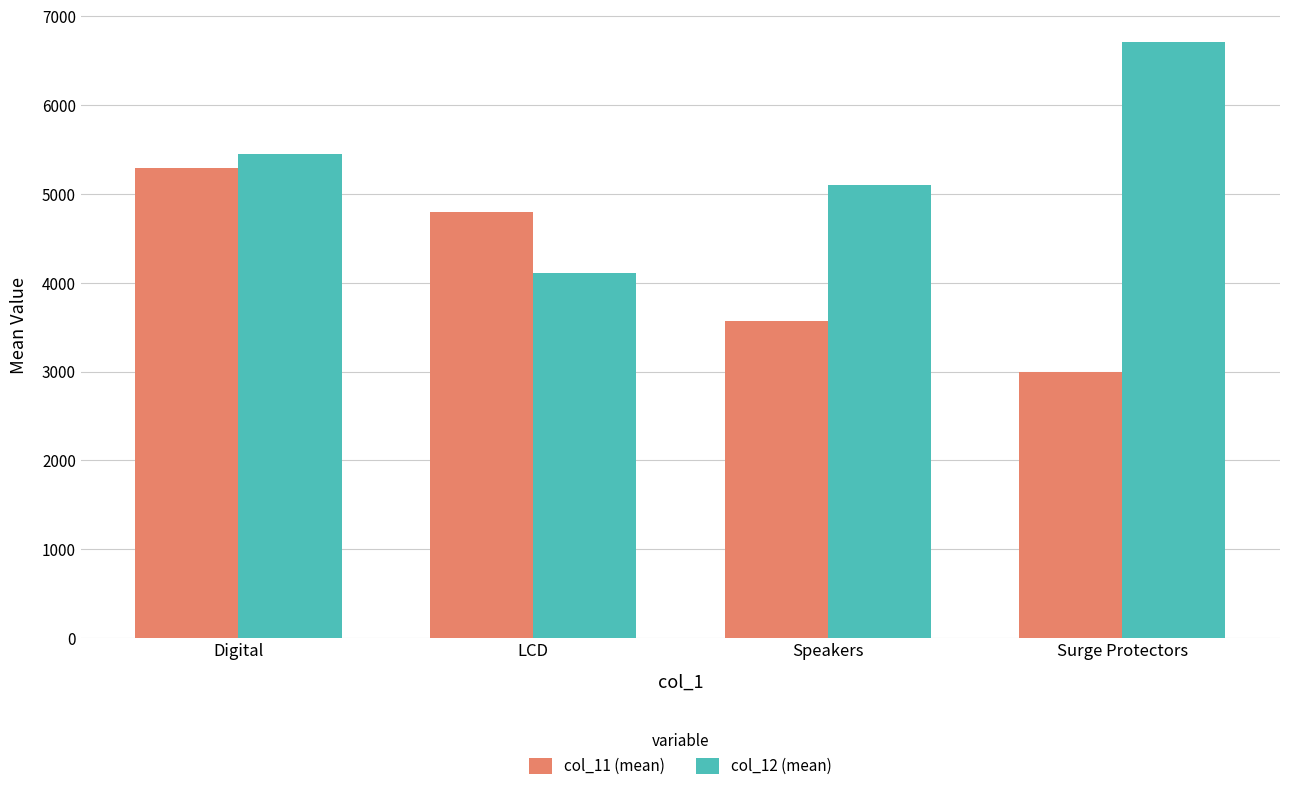

Count the col_11 (mean) values in the range 3573 to 5291.

3